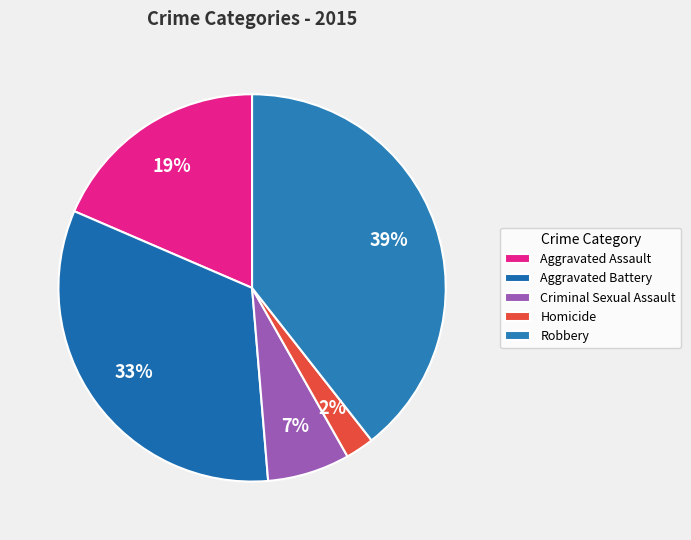

What percentage do Aggravated Assault and Aggravated Battery together represent?

51.3%